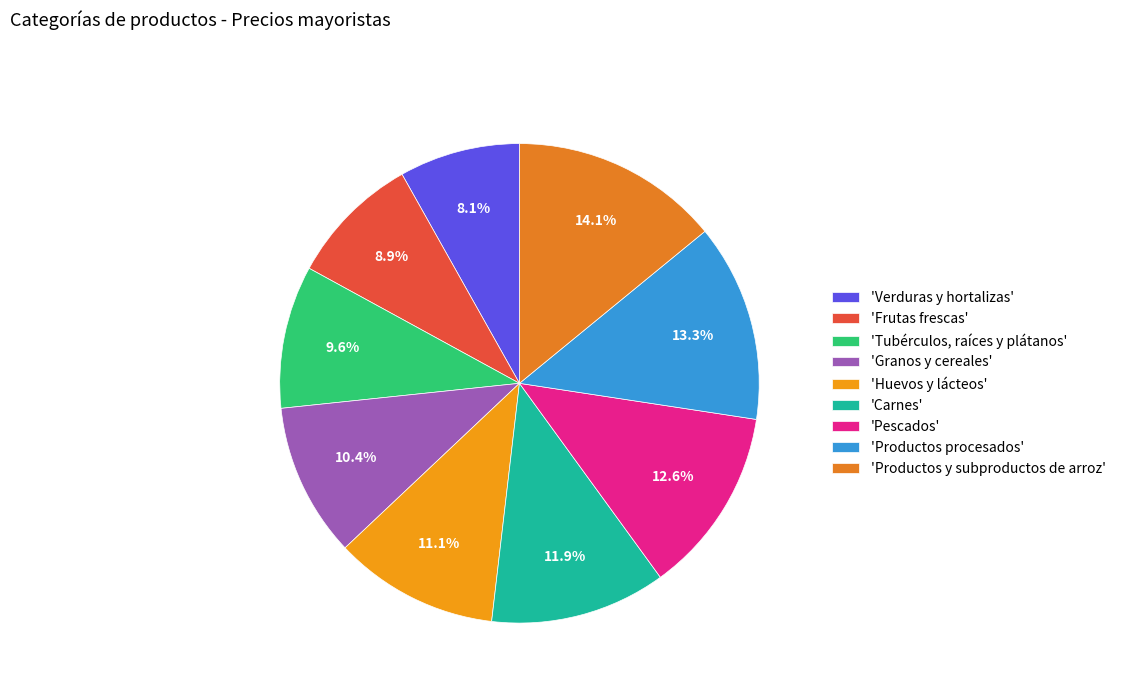

What is the largest slice in the pie chart?

'Productos y subproductos de arroz'